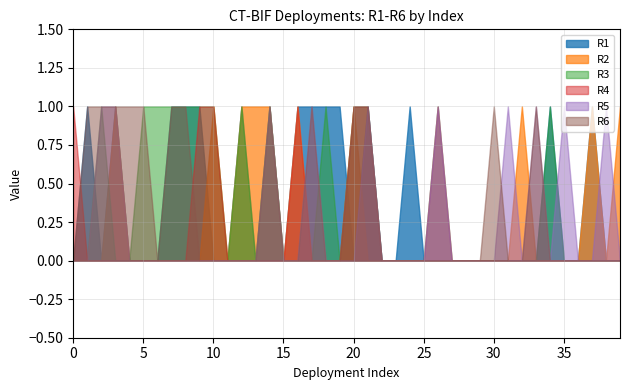

What is the difference between the maximum and second lowest values in the R2 series?

1